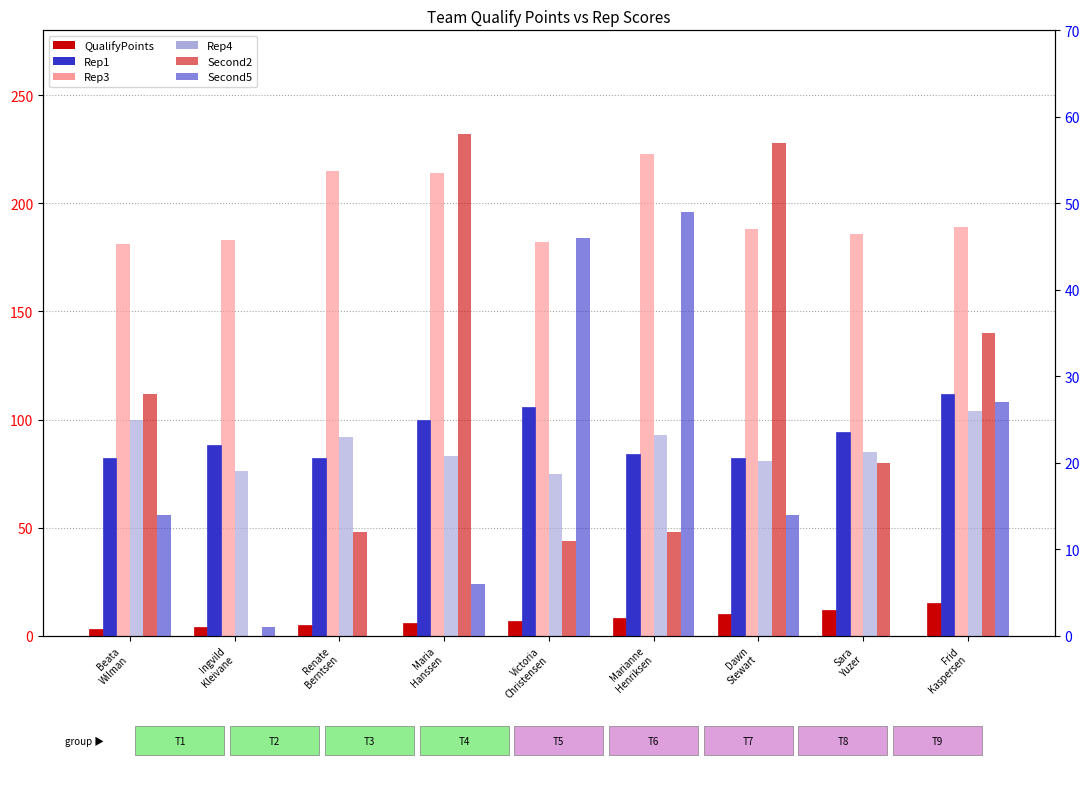

What is the maximum value shown in the chart?

223